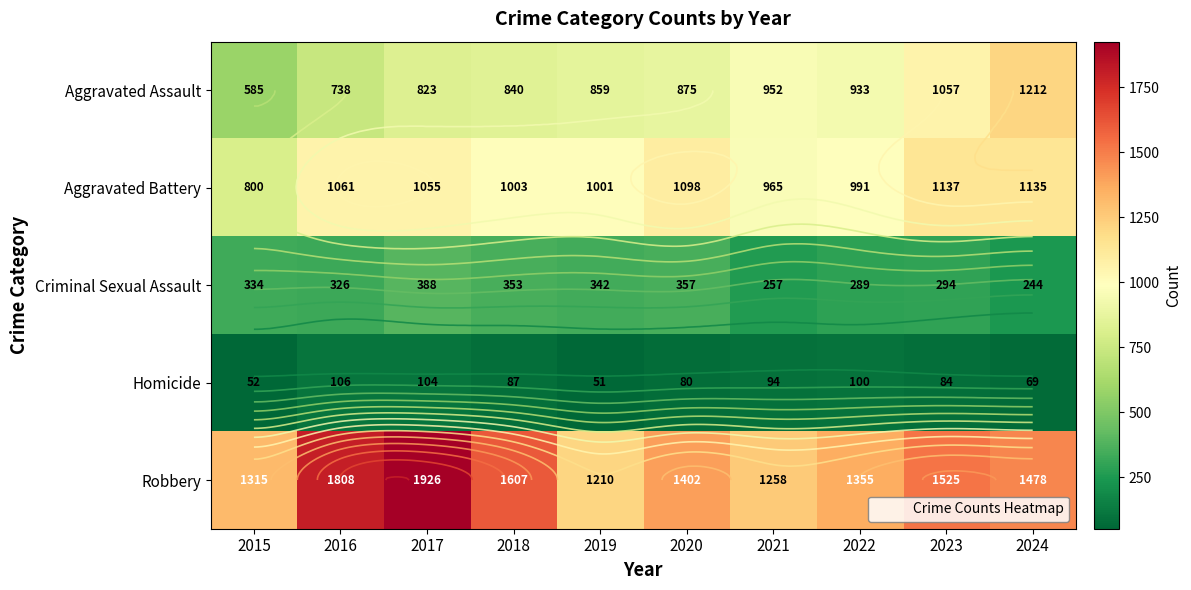

What is the difference between the second highest and minimum values in the Criminal Sexual Assault series?

113